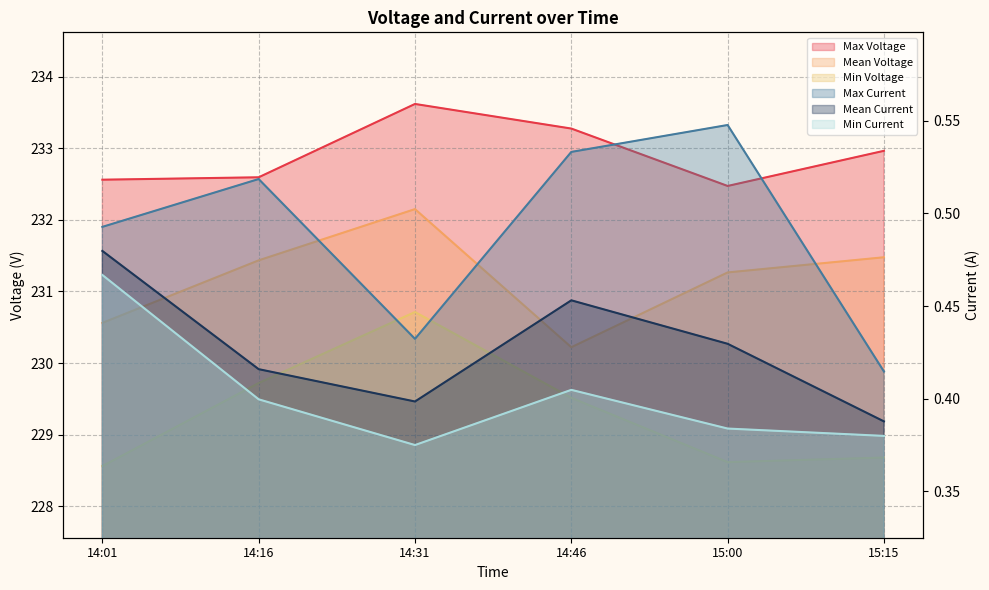

What are all the series names shown in the legend?

Max Voltage, Mean Voltage, Min Voltage, Max Current, Mean Current, Min Current